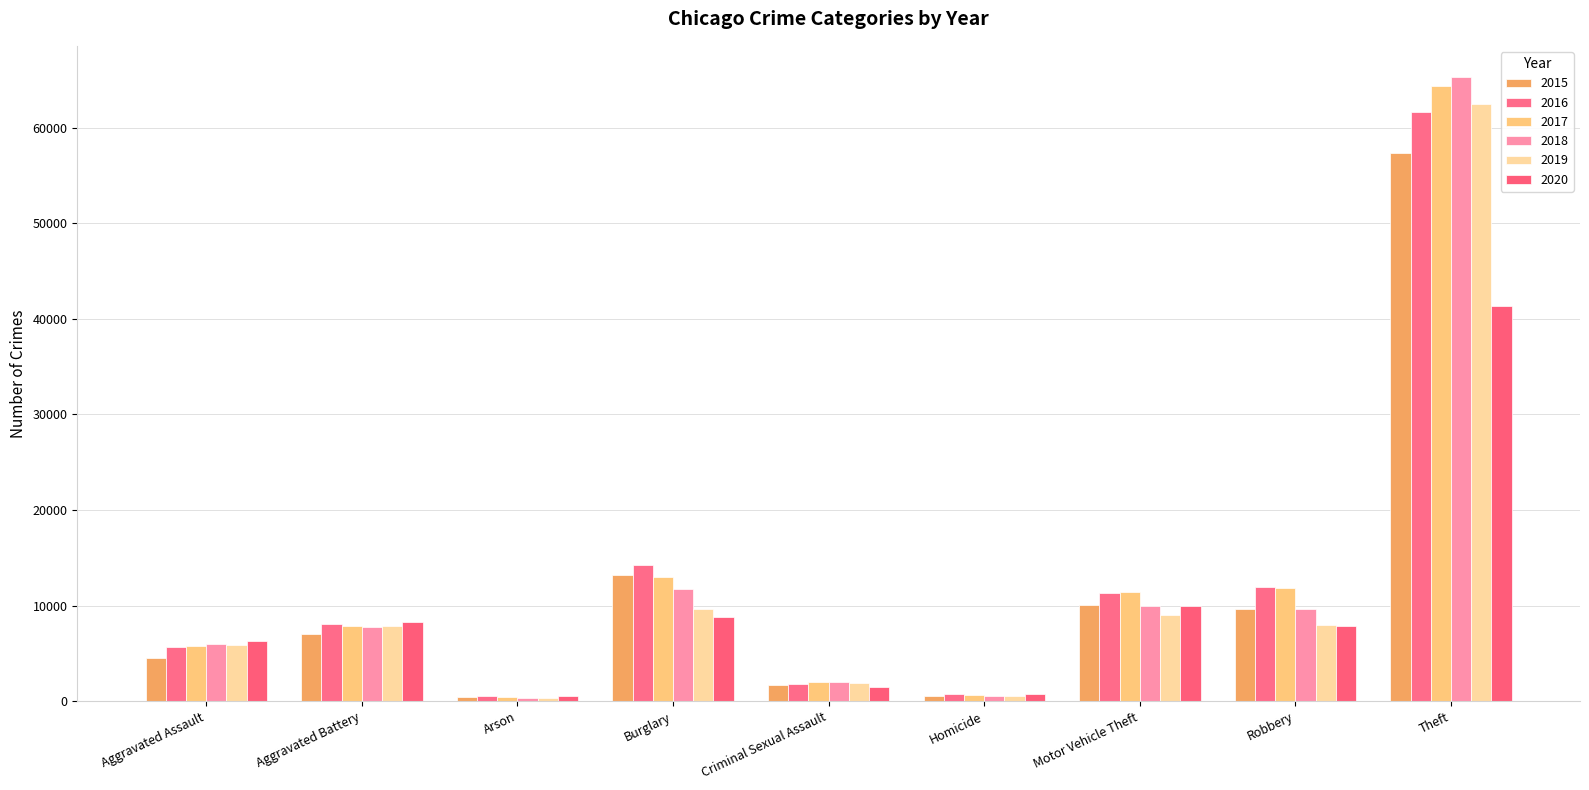

Which category has the highest value across all series?

Theft